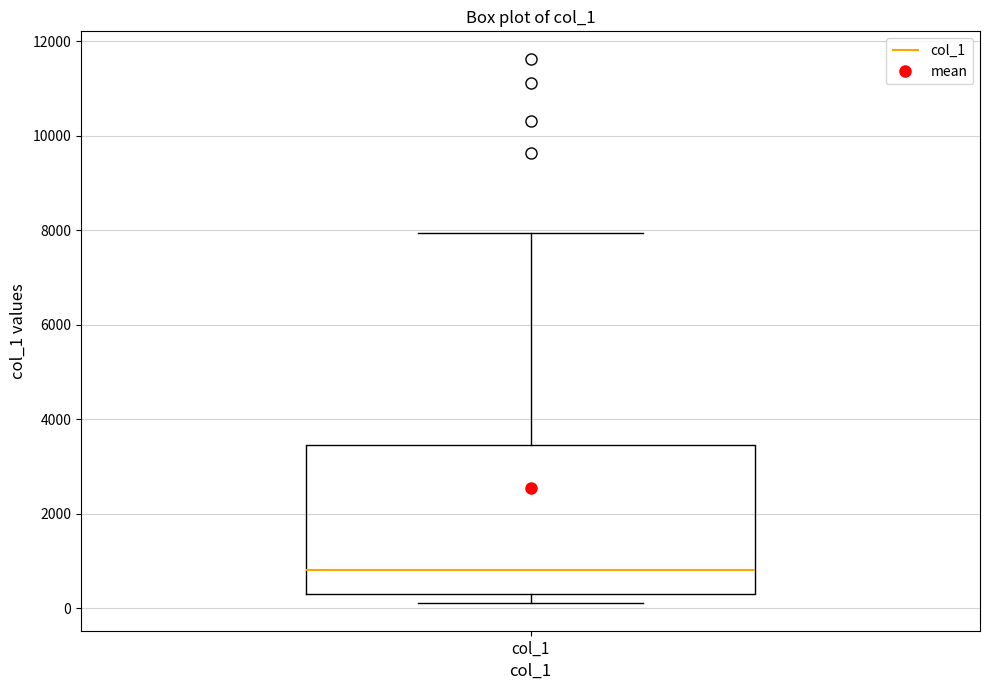

Transcribe this box plot: give where the median line is, the range the box spans, and where the two whiskers end, as read against the y-axis. The values are not printed on the chart, so give them approximately, as read against the axis.

median 800, box 200 to 3400, whiskers 200 (just below the box's lower edge) to 8000